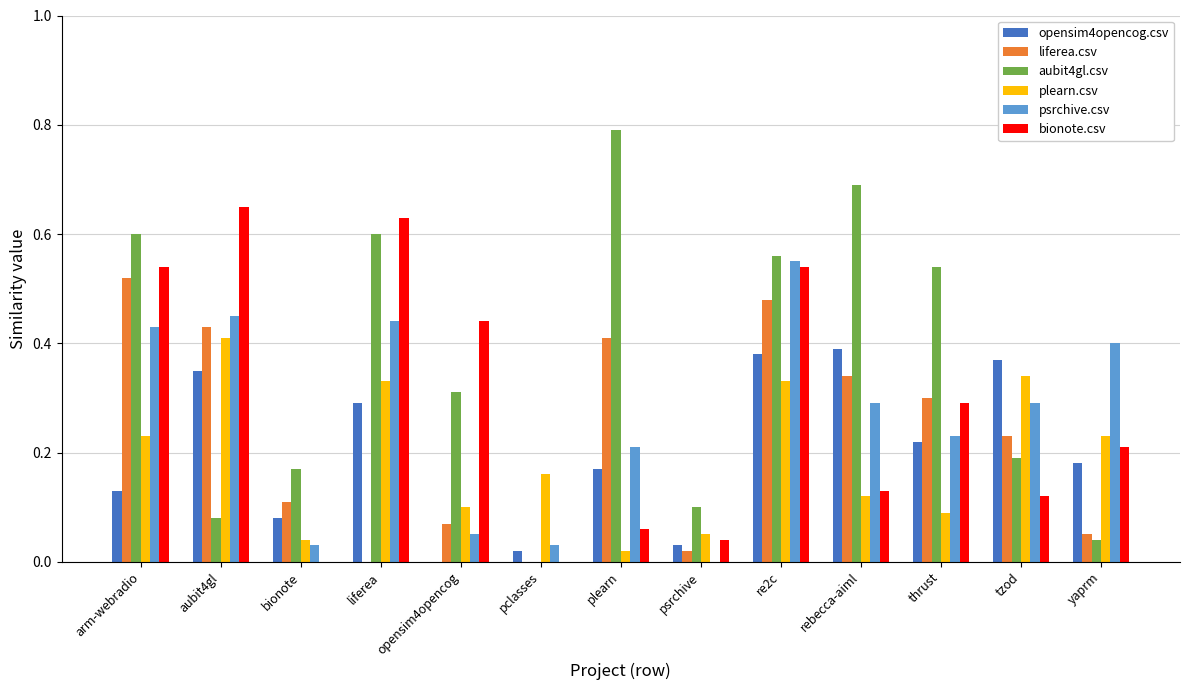

Which series changed the most between aubit4gl and opensim4opencog?

psrchive.csv